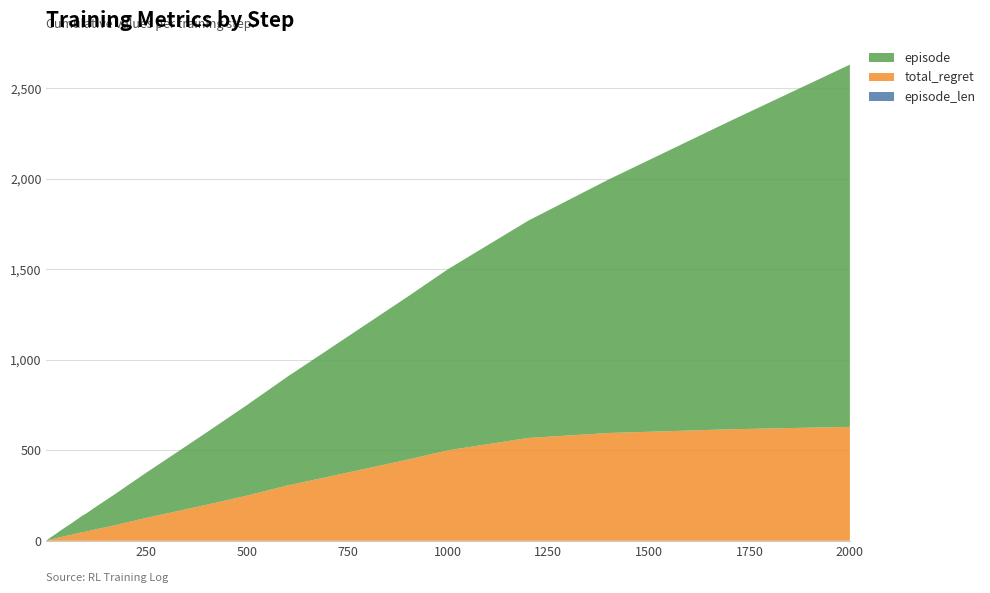

Reading left to right, extract all data points from this chart.

episode_len: 1.0	1.0	1.0	1.0	1.0	1.0	1.0	1.0	1.0	1.0	1.0	1.0	1.0	1.0	1.0	1.0	1.0	1.0	1.0	1.0	1.0	1.0	1.0	1.0	1.0	1.0	1.0	1.0	1.0	1.0	1.0	1.0	1.0	1.0	1.0	1.0	1.0	1.0	1.0	1.0
total_regret: 1.0	1.3	1.8	2.5	3.3	3.6	4.3	5.2	5.8	6.7	7.2	8.3	9.7	11.5	13.6	17.1	22.0	27.2	31.4	36.8	42.3	48.0	50.7	61.4	70.8	85.1	101.0	126.9	150.6	198.9	249.5	305.0	352.5	400.4	448.2	499.6	567.9	595.3	615.7	629.2
episode: 1.0	2.0	3.0	4.0	5.0	6.0	7.0	8.0	9.0	10.0	12.0	14.0	17.0	20.0	25.0	30.0	40.0	50.0	60.0	70.0	80.0	90.0	100.0	120.0	140.0	170.0	200.0	250.0	300.0	400.0	500.0	600.0	700.0	800.0	900.0	1000.0	1200.0	1400.0	1700.0	2000.0